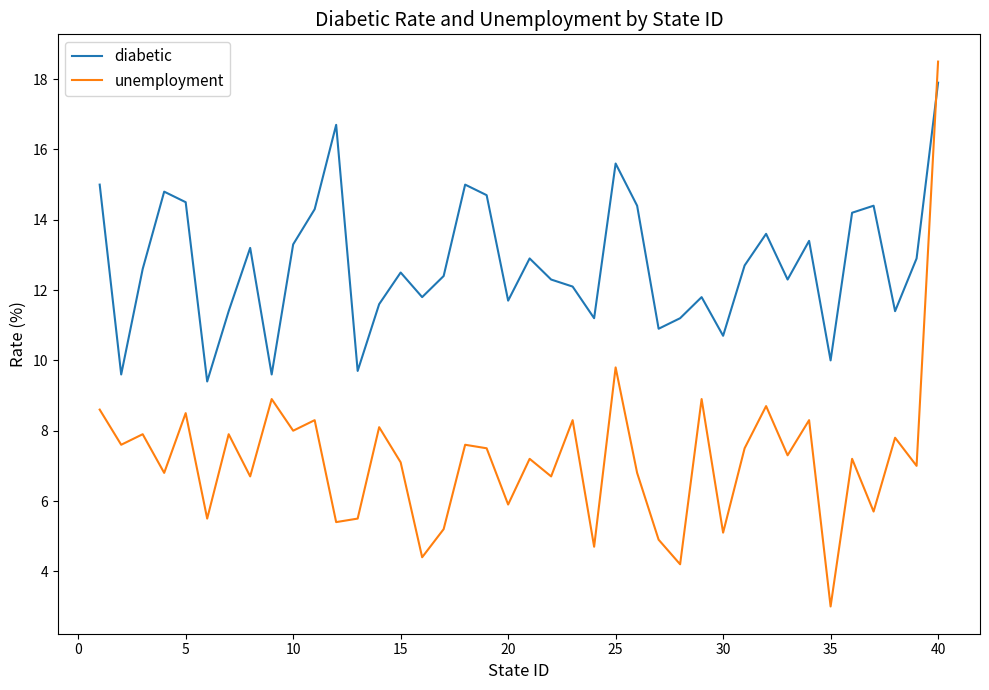

In diabetic, how many points are lower than both neighbors (excluding endpoints)?

12